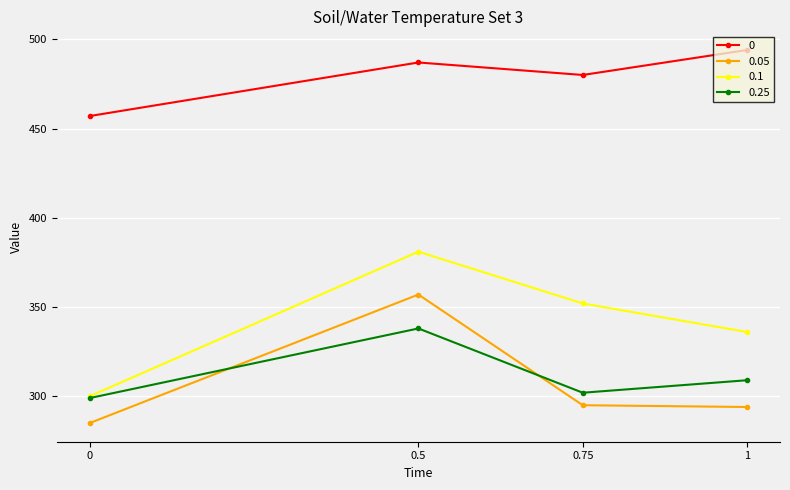

Rank the series at 1 from highest to lowest value.

0, 0.1, 0.25, 0.05